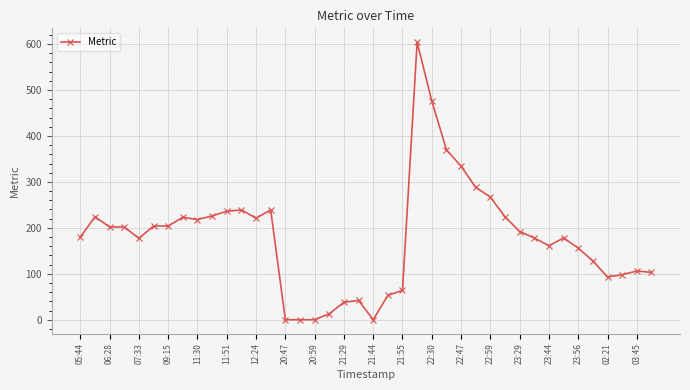

How many data points does each series have?

40